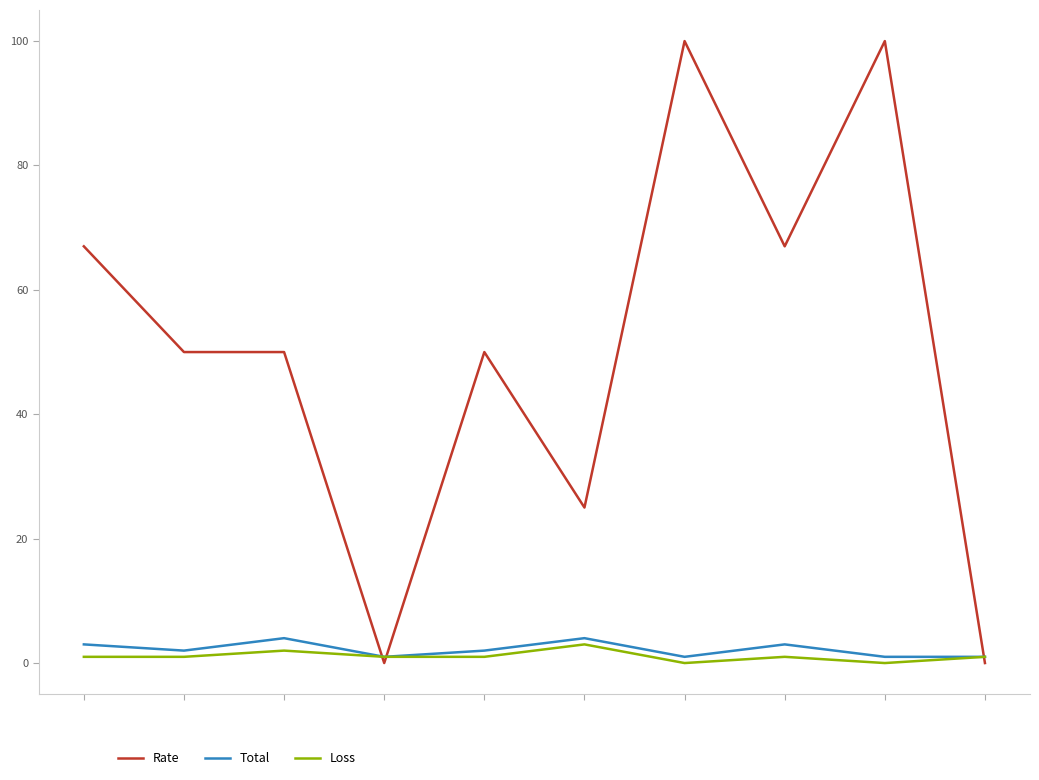

Which series has the largest range (max minus min)?

Rate